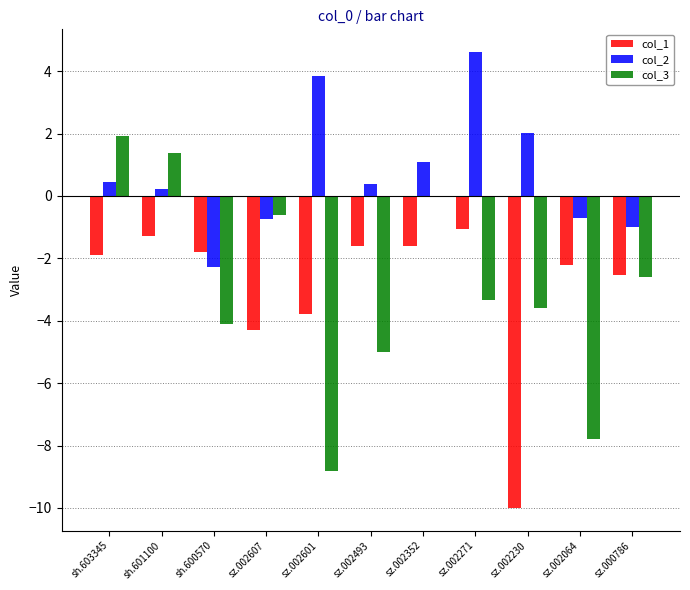

How many data points in col_2 are above 0?

7